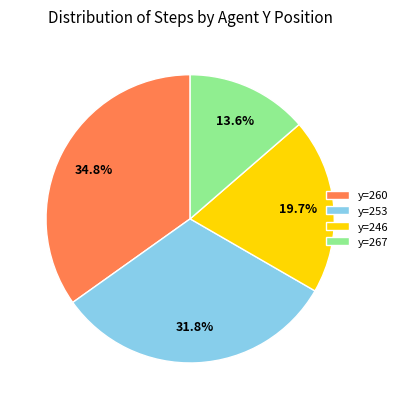

Combined, do y=253 and y=260 account for over 50%?

Yes